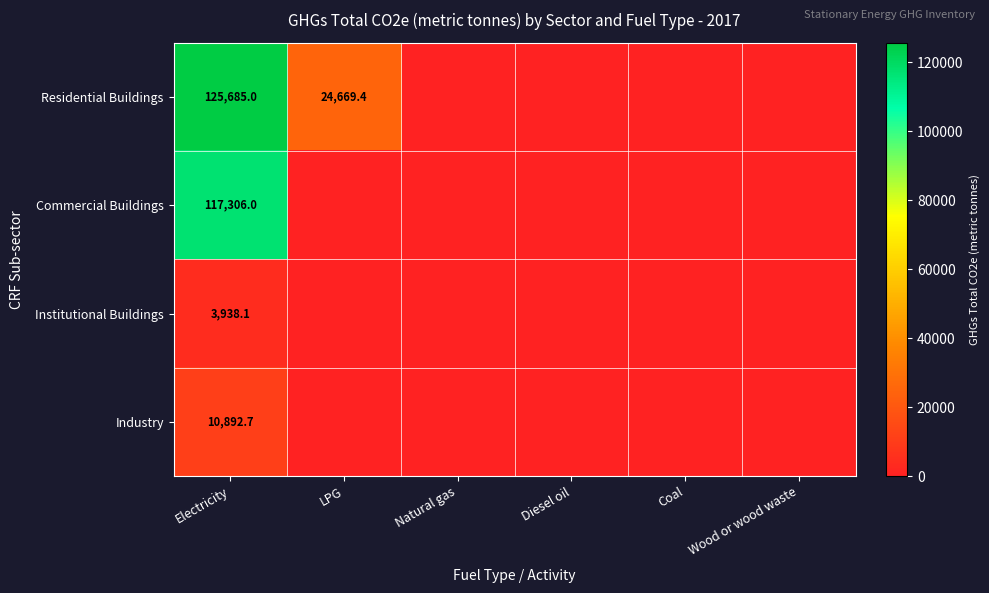

The value of Commercial Buildings at Electricity is 207640.4. True or false?

False